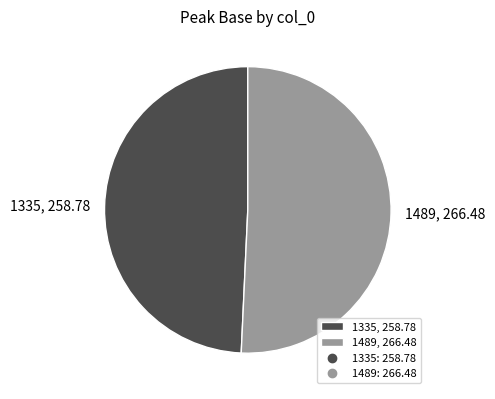

True or false: 1335 accounts for 49% of the total.

True